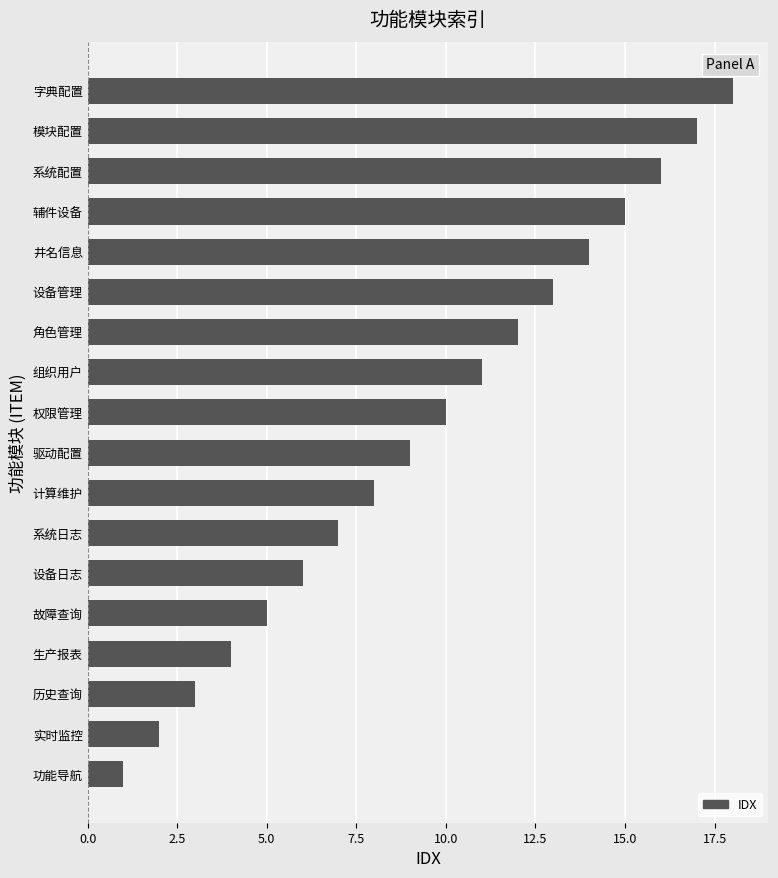

What is the approximate value at 历史查询?

3